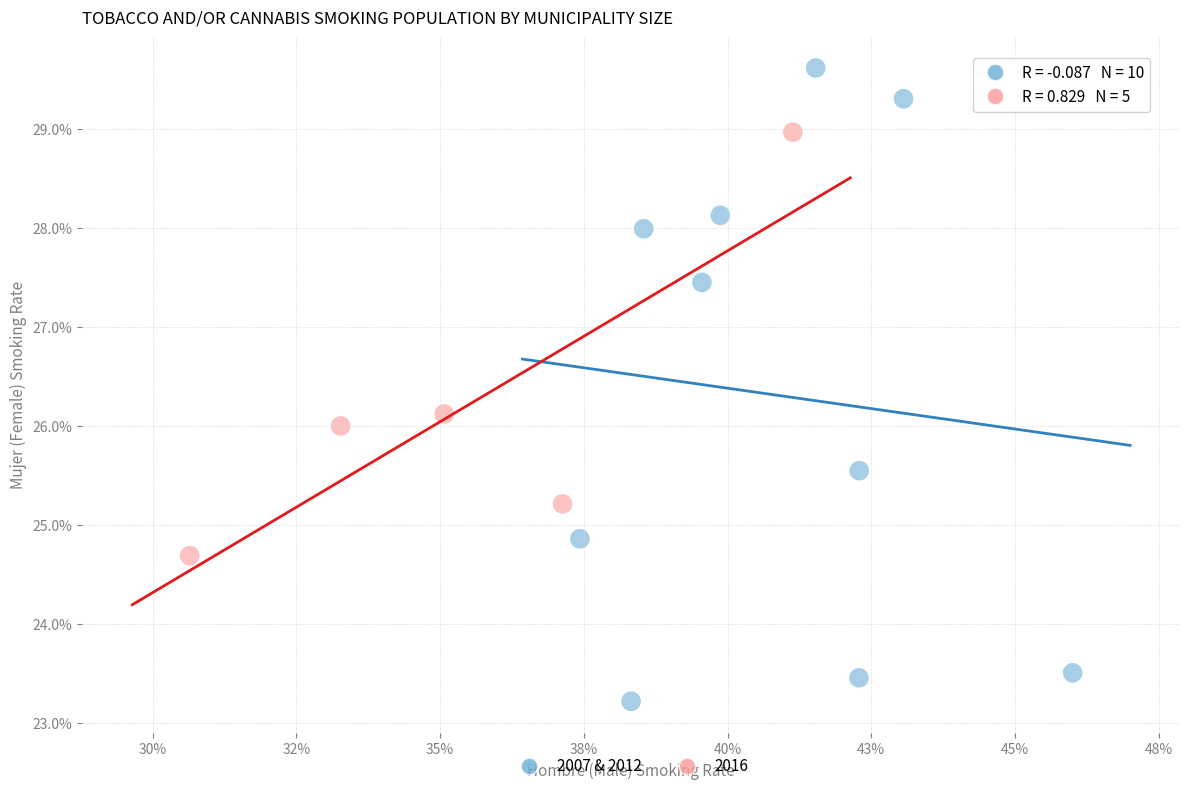

What are all the series names shown in the legend?

2007 & 2012, 2016